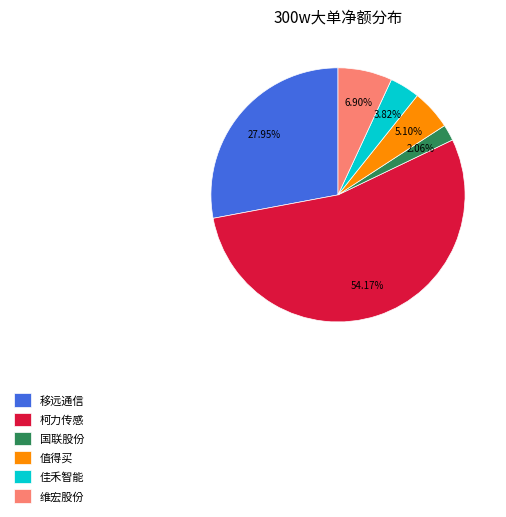

Does 移远通信 represent more than half of the total?

No